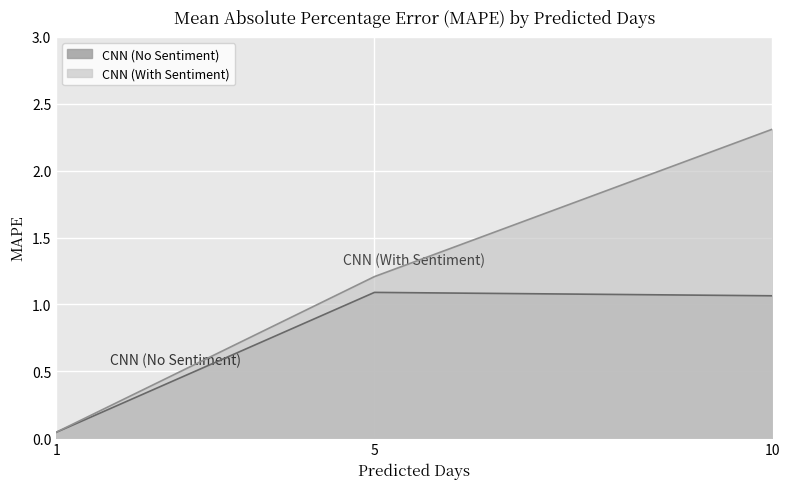

At which label does CNN (No Sentiment) first exceed 1?

5